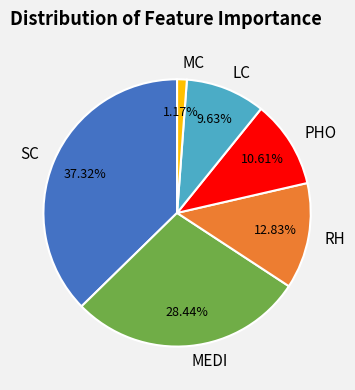

To the nearest percent, what is the difference between the largest and smallest slice percentages?

36%